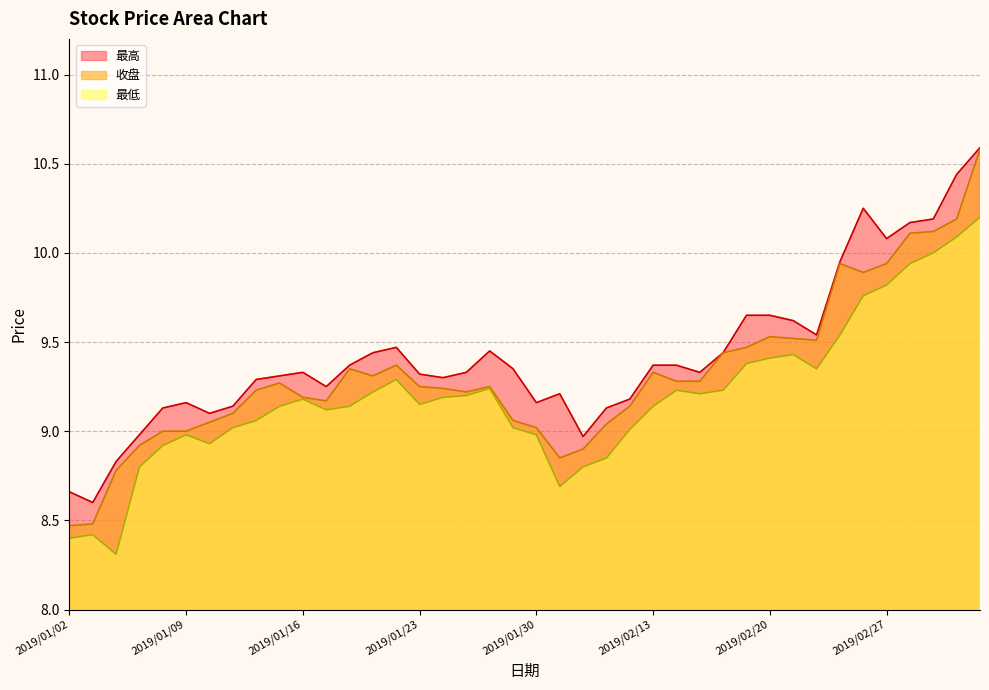

At 2019/02/20, list the series in order from largest to smallest.

最高, 收盘, 最低